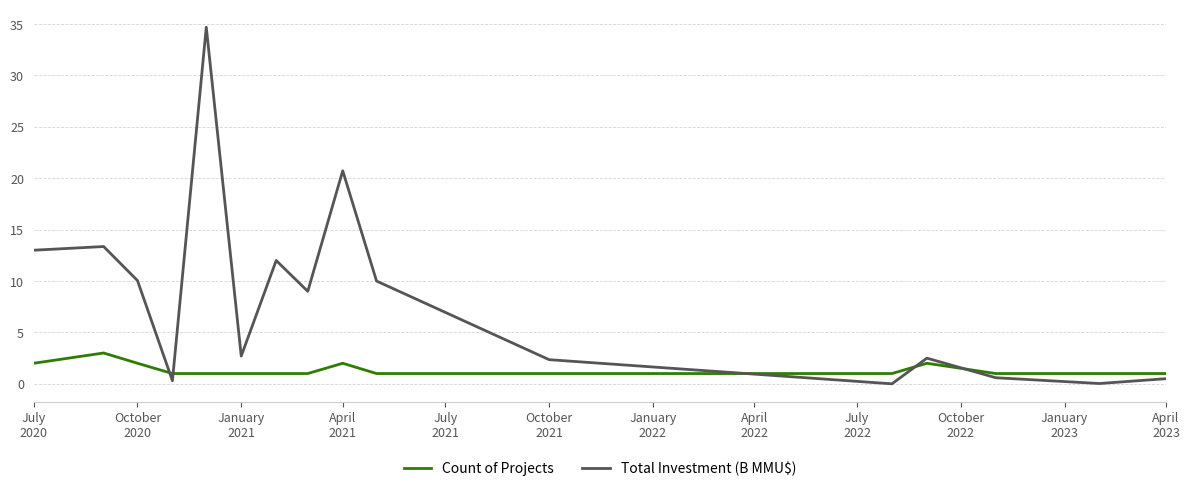

How many categories are shown in the chart?

16